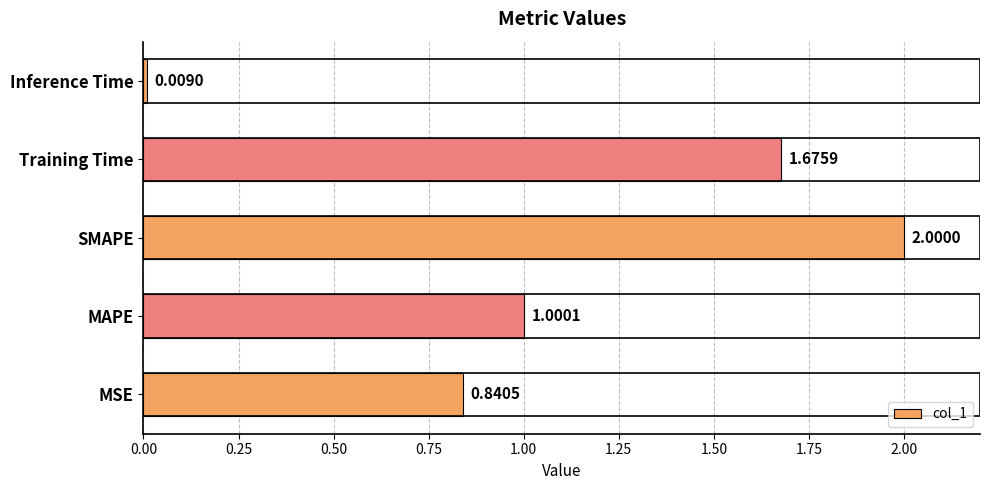

At which label is the value closest to 1?

MAPE